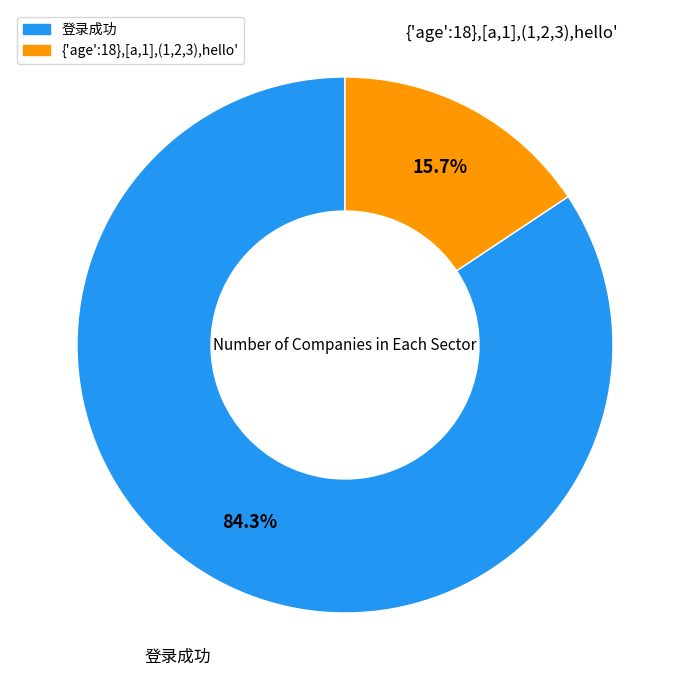

Does any single category account for the majority?

Yes